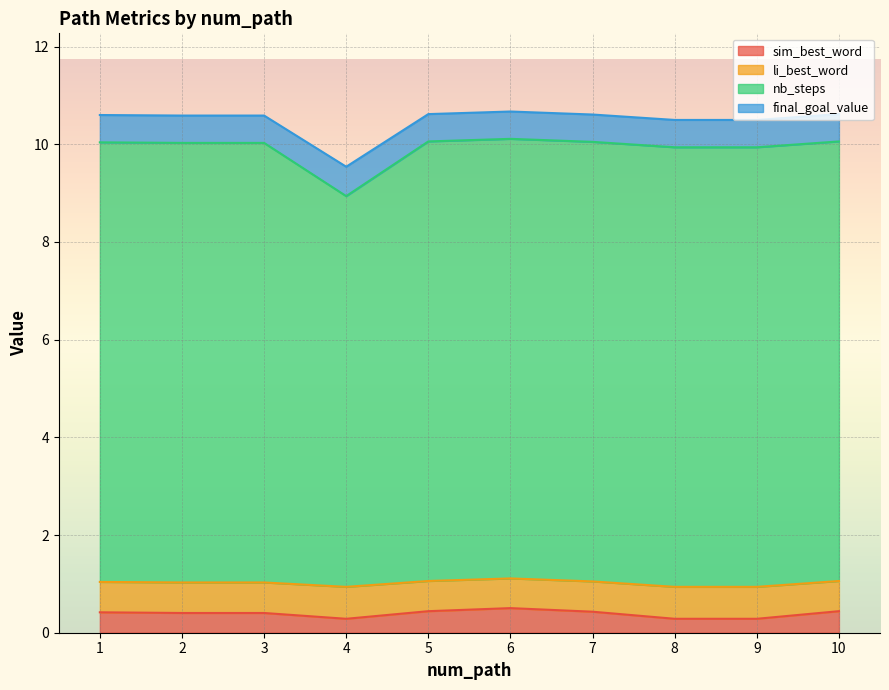

True or false: sim_best_word and li_best_word cross at least once.

False